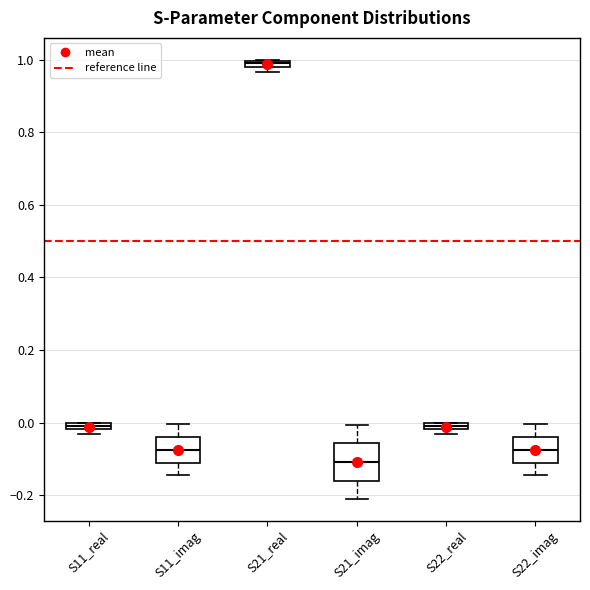

Comparing the boxes themselves (not the whiskers), which one is the tallest?

S21_imag